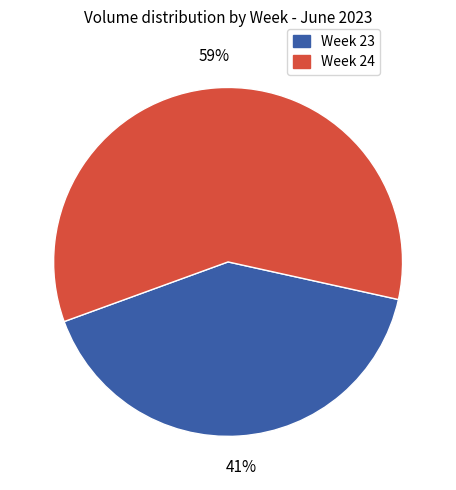

Is there a majority slice in this chart?

Yes